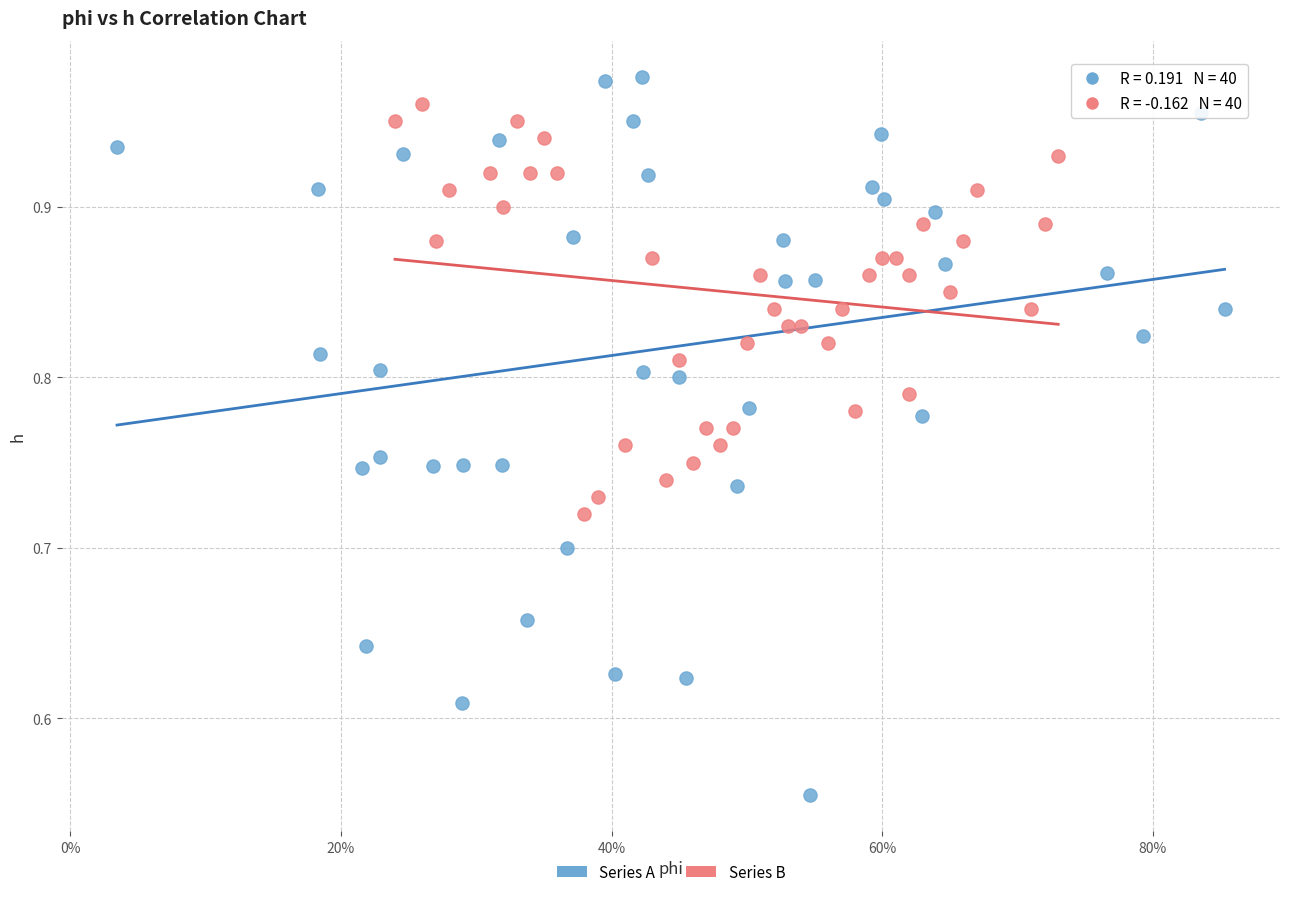

Which series reaches the maximum Y coordinate?

Series A